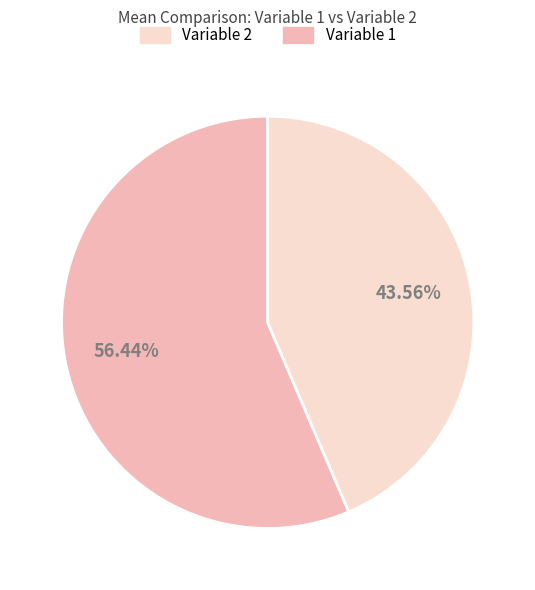

Does any single category account for the majority?

Yes